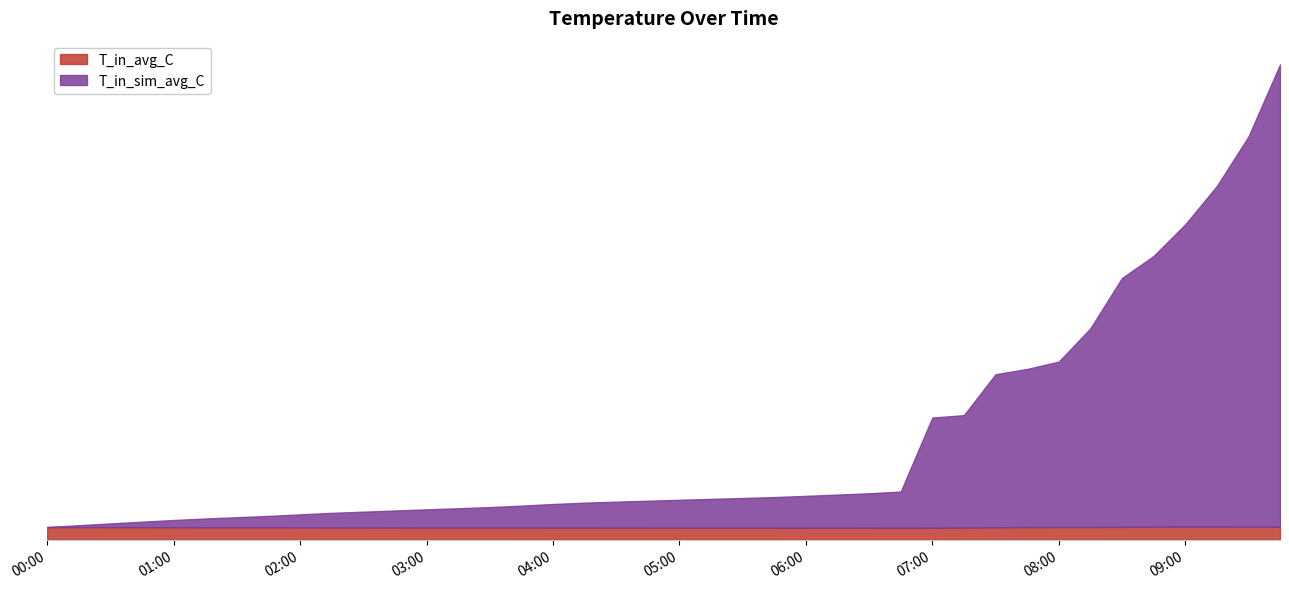

What is the difference between the maximum and minimum values in the T_in_sim_avg_C series?

670.4